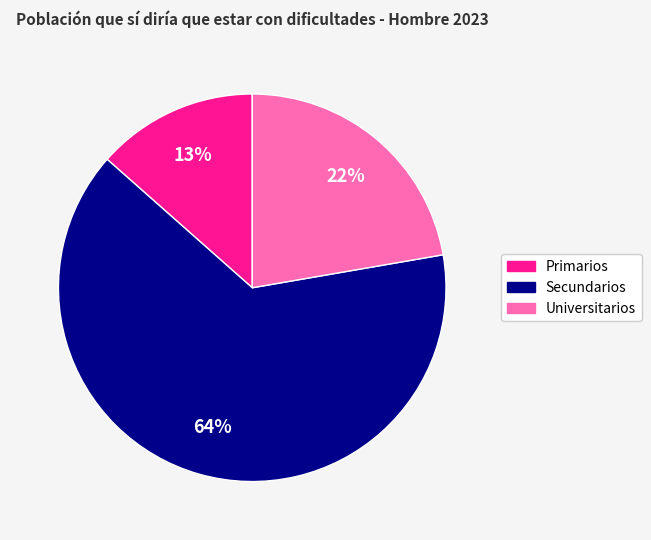

To the nearest percent, what portion does Primarios represent?

13%